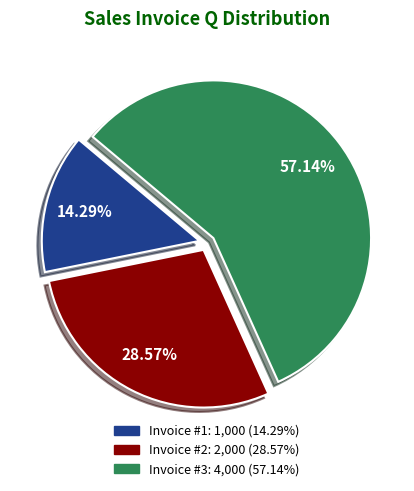

Is there a majority slice in this chart?

Yes